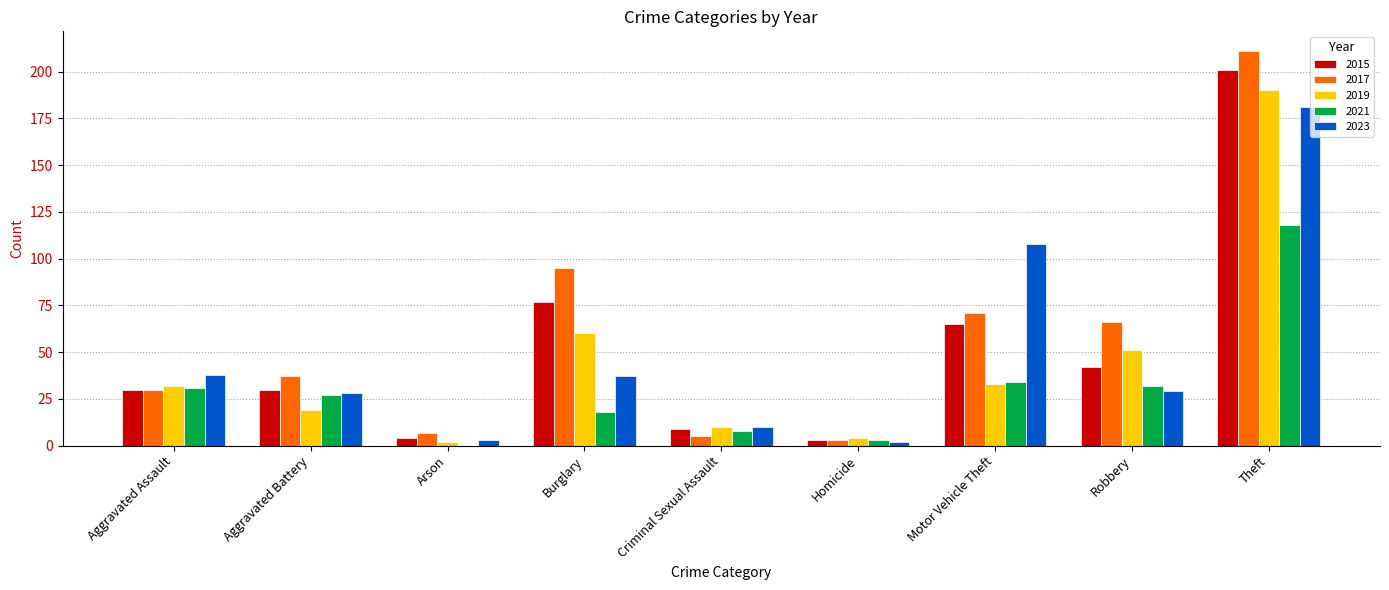

Is it true that 2021 equals 31 at Aggravated Assault?

True